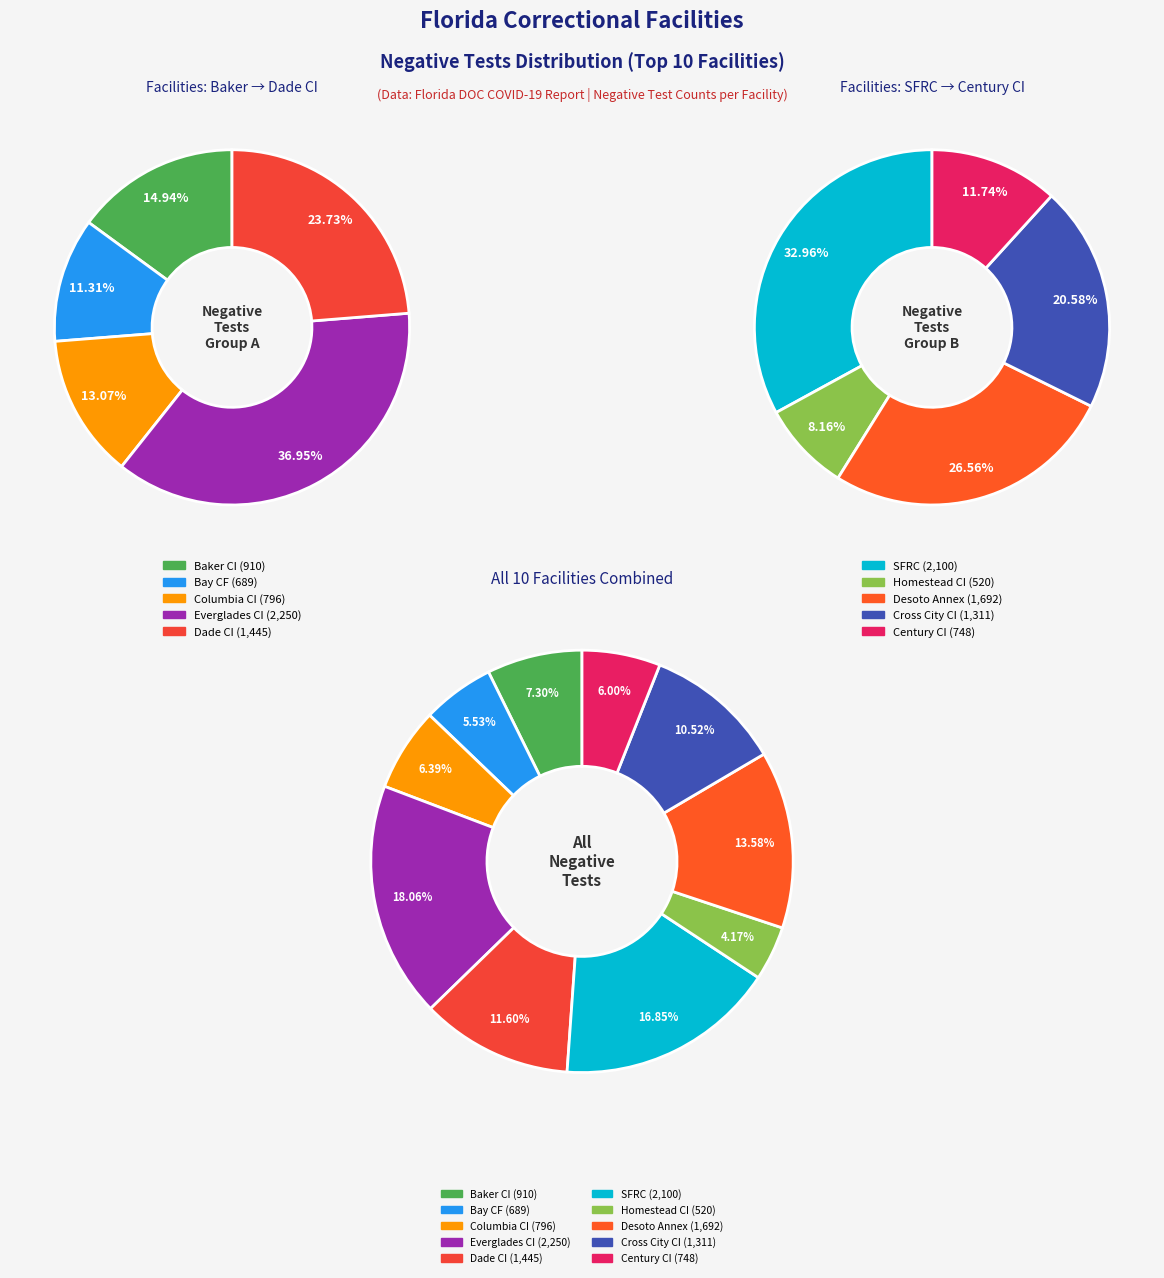

How many segments does this pie chart have?

10